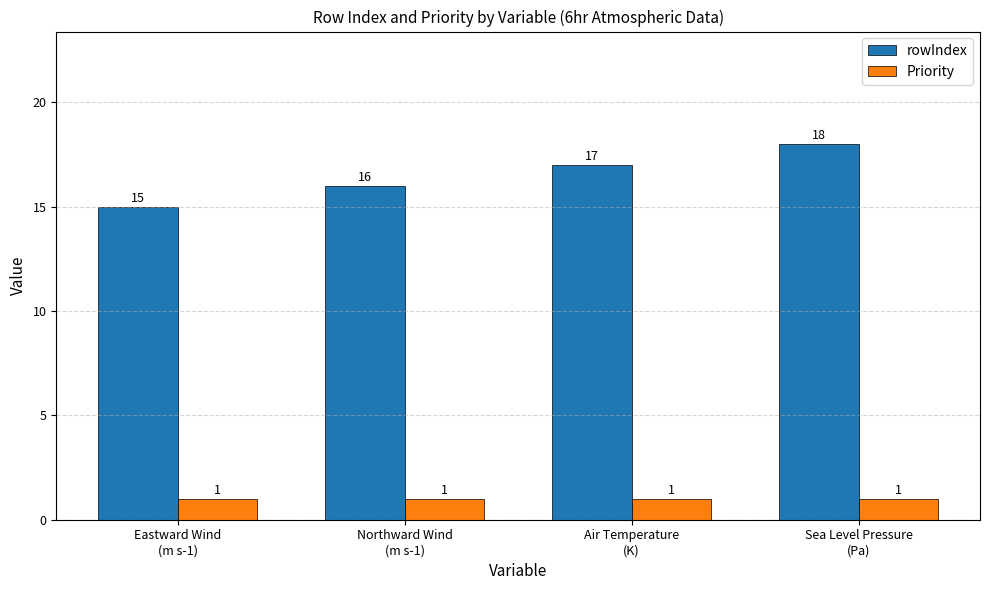

At how many categories does at least one series exceed 4?

4